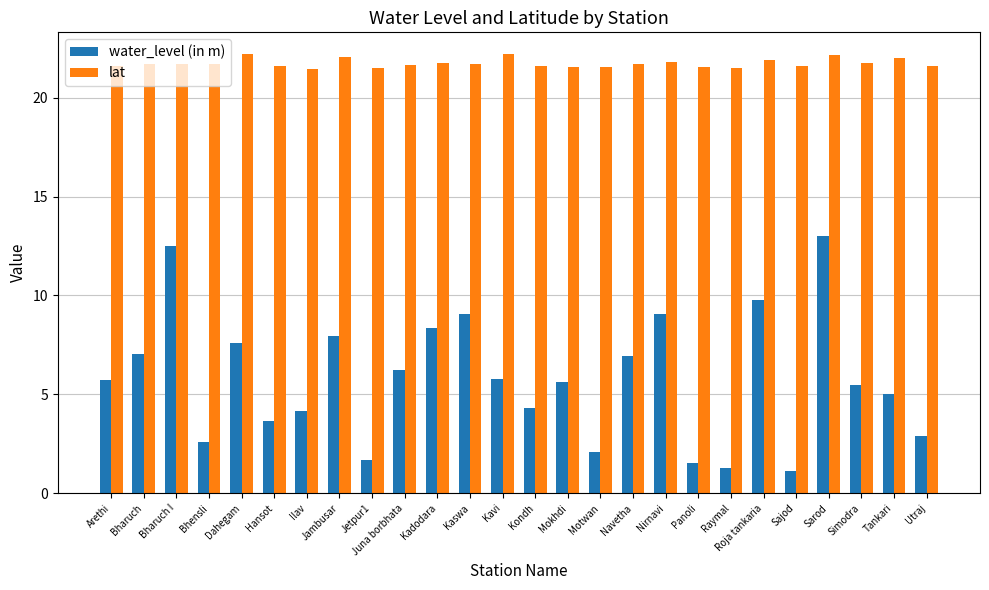

How many bars are there in each group?

2